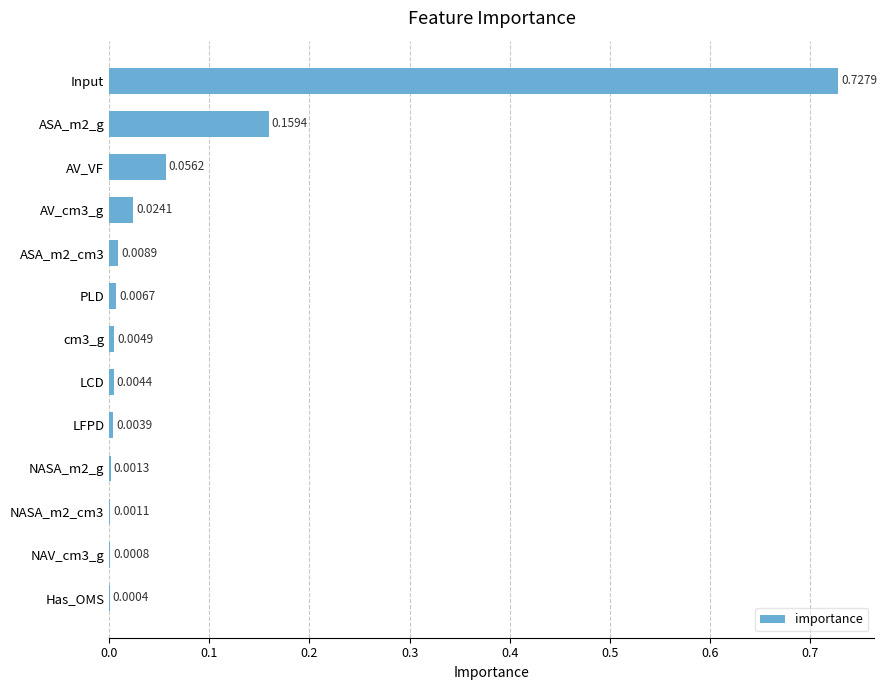

At which category does the chart reach its peak across all series?

Input